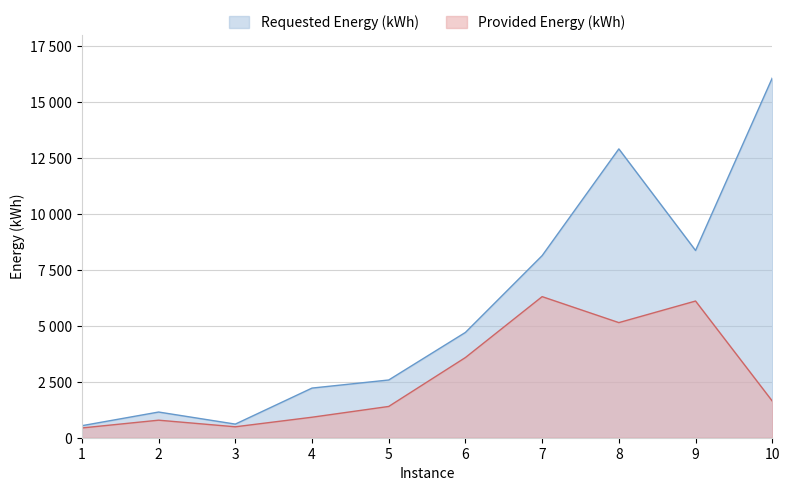

The Requested Energy (kWh) series shows 2580.1 at 5. True or false?

True